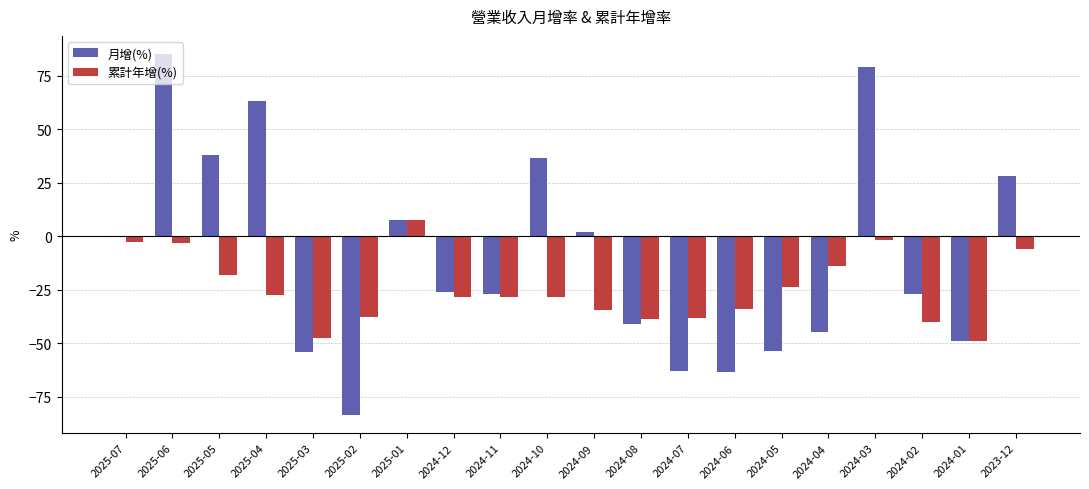

What is the sum of the 累計年增(%) values at 2024-07 and 2024-10?

-66.4